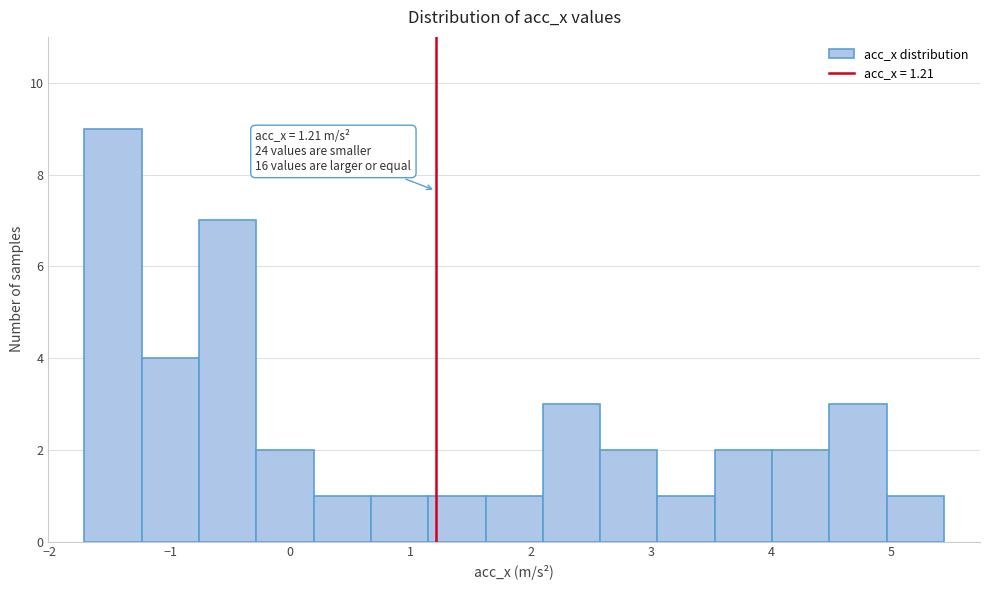

Which range on the x-axis has the tallest bar?

-1.7 to -1.2